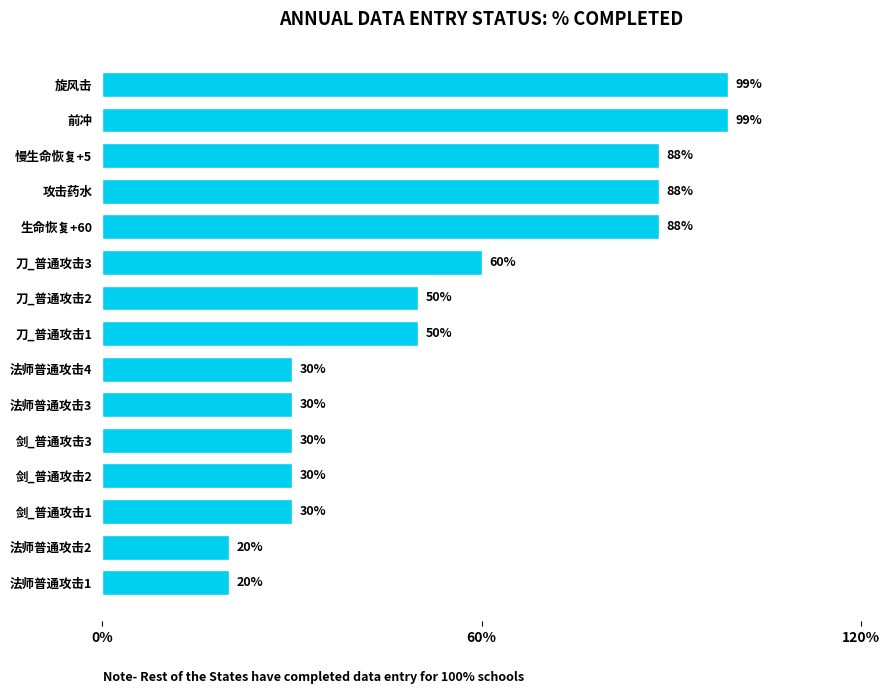

The chart shows a value of 7 at 剑_普通攻击3. True or false?

False